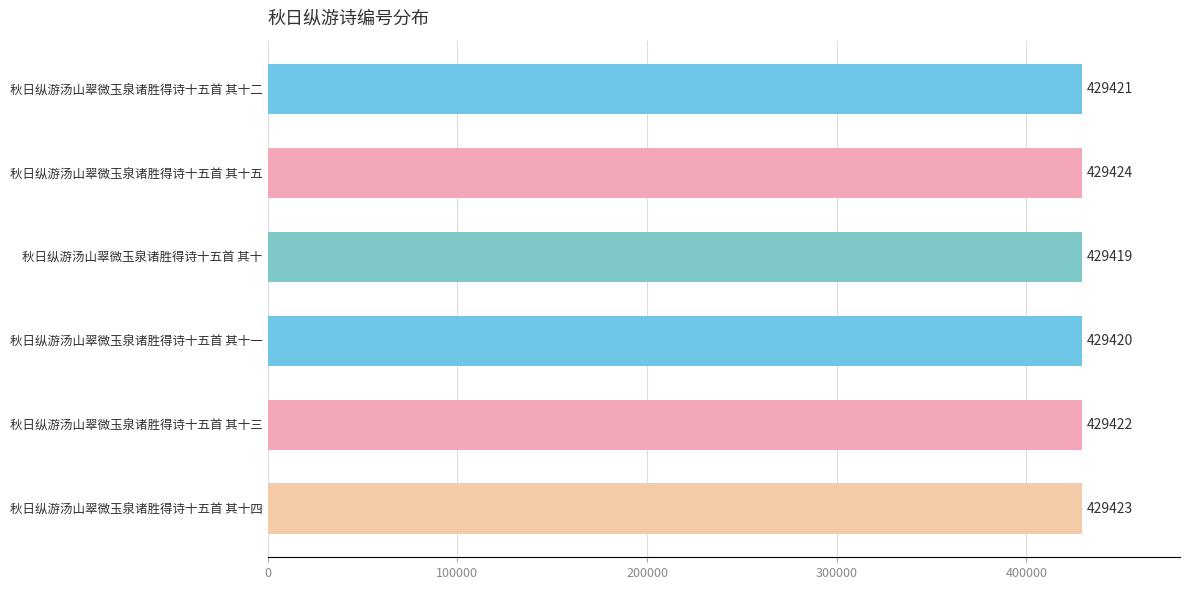

True or false: the data shows 691674 at 秋日纵游汤山翠微玉泉诸胜得诗十五首 其十.

False